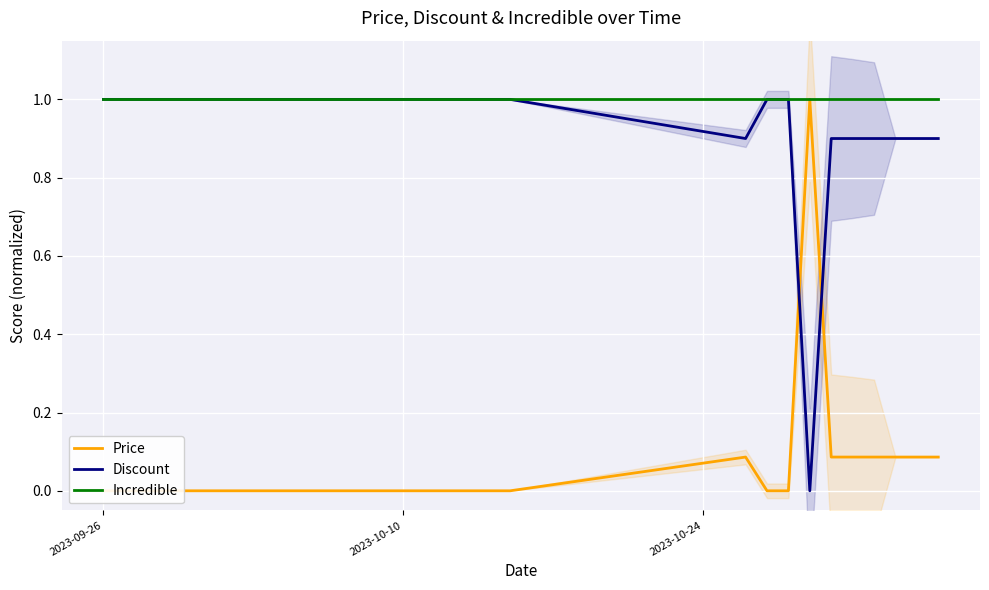

What is the greatest value displayed?

1.0